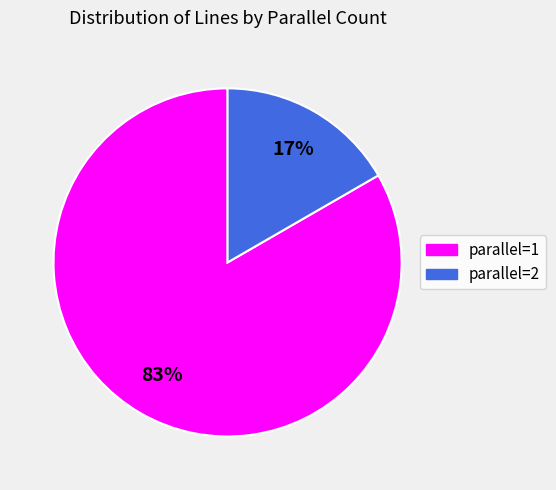

Is there a majority slice in this chart?

Yes